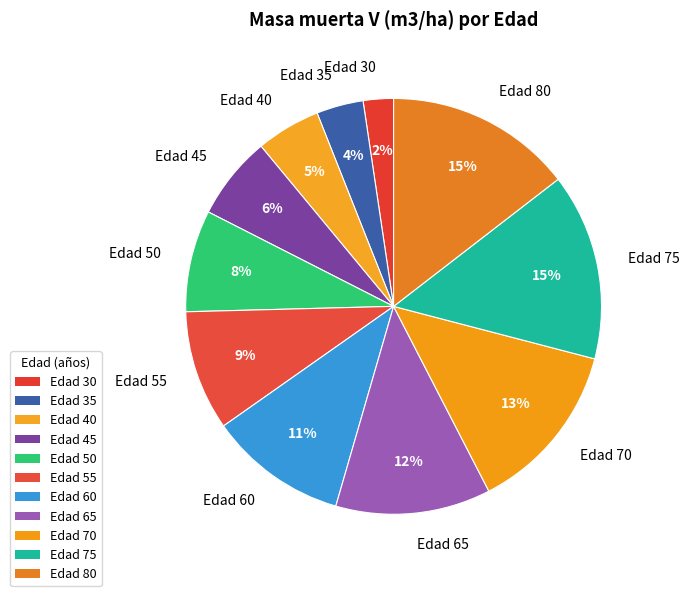

Is the sum of Edad 55 and Edad 50 greater than half?

No